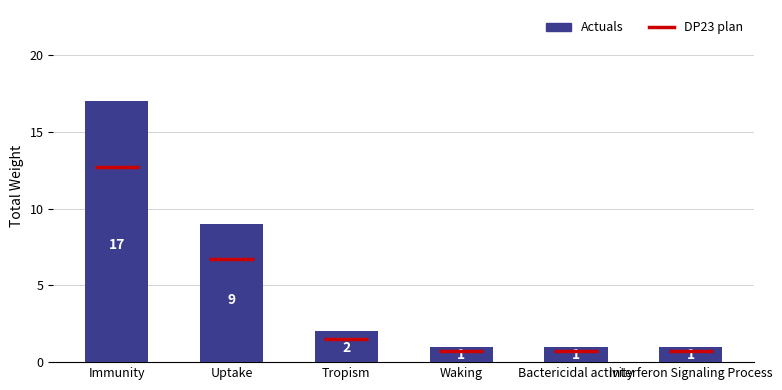

Which label corresponds to the largest value in the chart?

Immunity